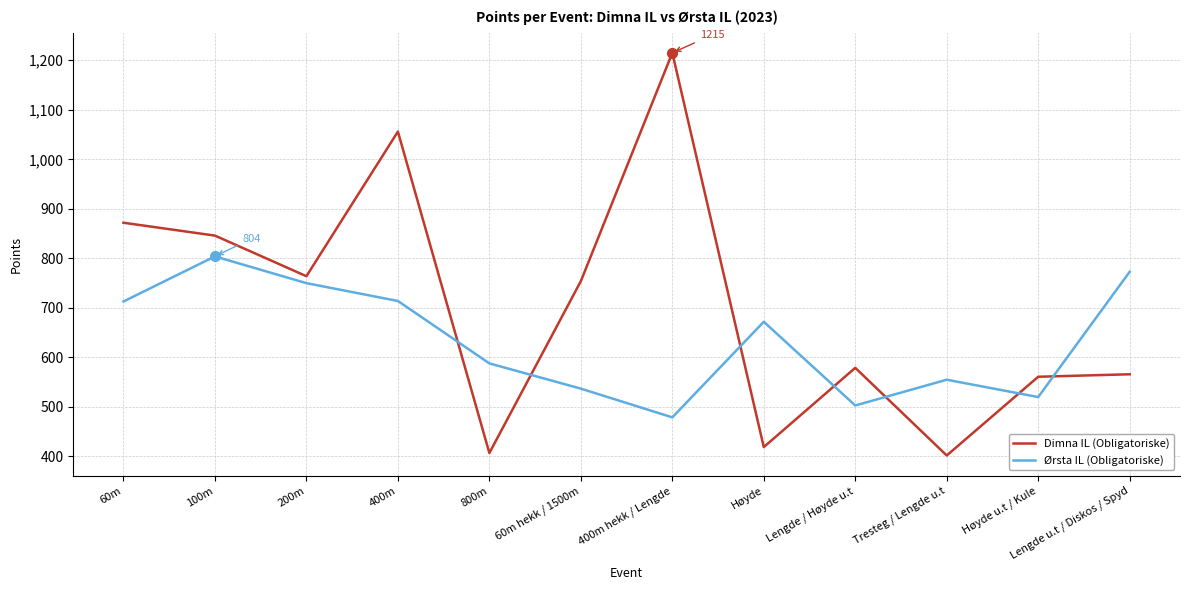

The Dimna IL (Obligatoriske) series shows 566 at Lengde u.t / Diskos / Spyd. True or false?

True